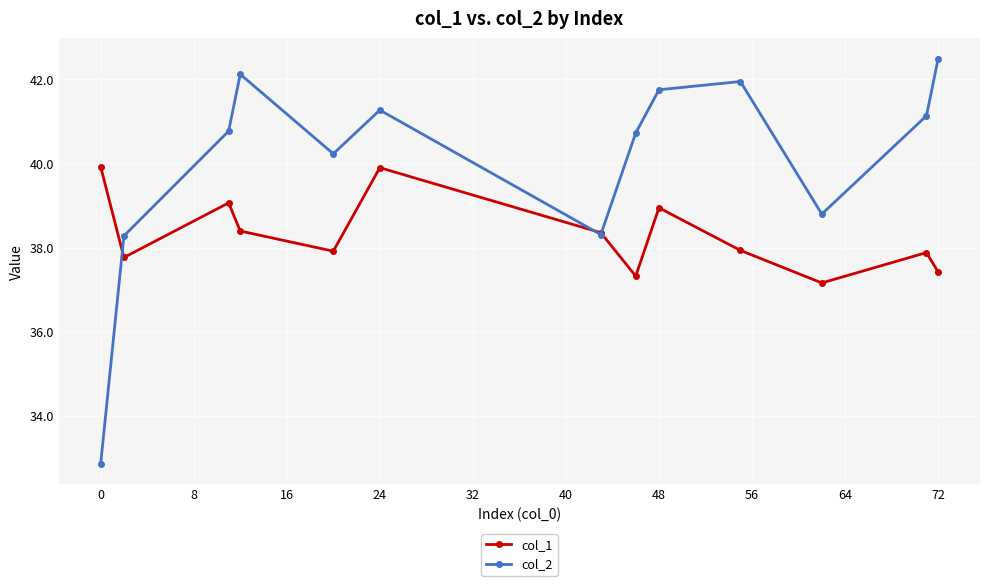

What is the value of the col_1 point at the 9th from the left?

38.9